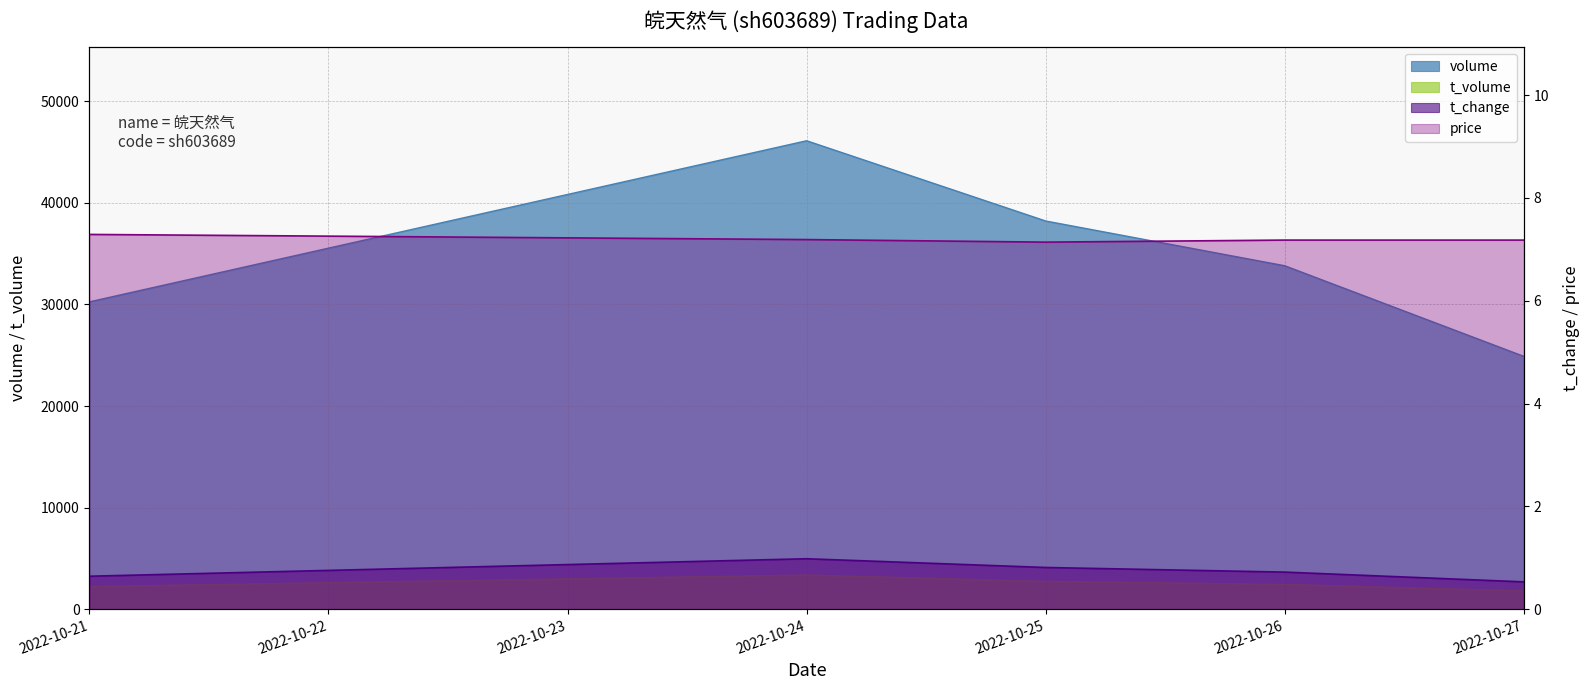

Reading left to right, what are all the values shown in this chart?

volume: 2022-10-21=30252.0	2022-10-24=46118.0	2022-10-25=38216.0	2022-10-26=33807.0	2022-10-27=24885.0
t_volume: 2022-10-21=2219.0	2022-10-24=3362.0	2022-10-25=2732.0	2022-10-26=2432.0	2022-10-27=1797.0
t_change: 2022-10-21=0.6	2022-10-24=1.0	2022-10-25=0.8	2022-10-26=0.7	2022-10-27=0.5
price: 2022-10-21=7.3	2022-10-24=7.2	2022-10-25=7.1	2022-10-26=7.2	2022-10-27=7.2